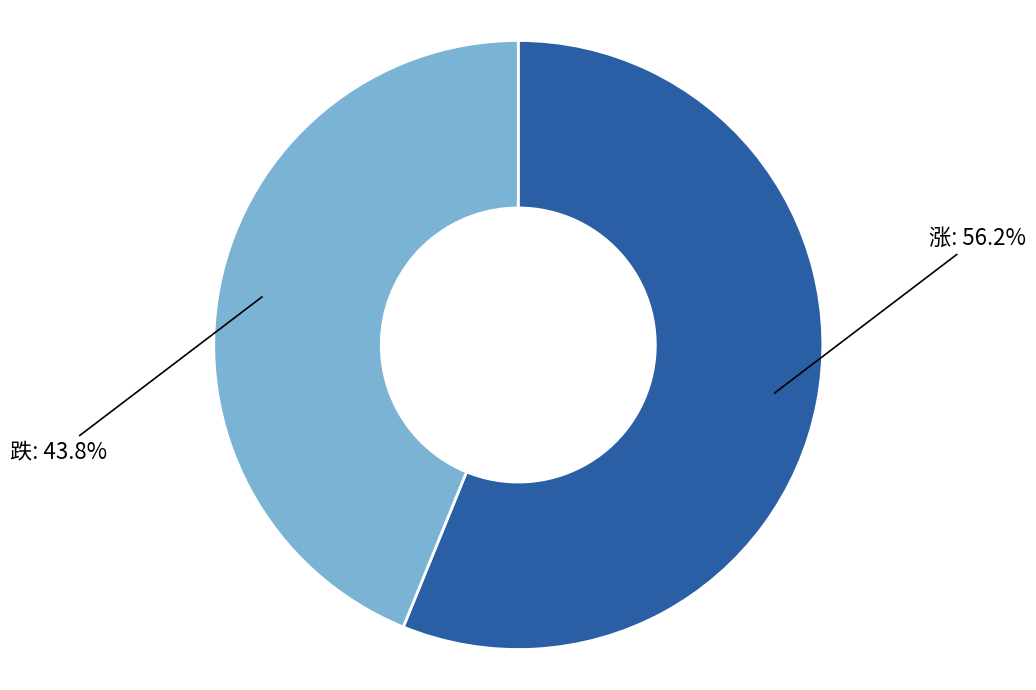

To the nearest percent, what is the difference between the largest and smallest slice percentages?

12%